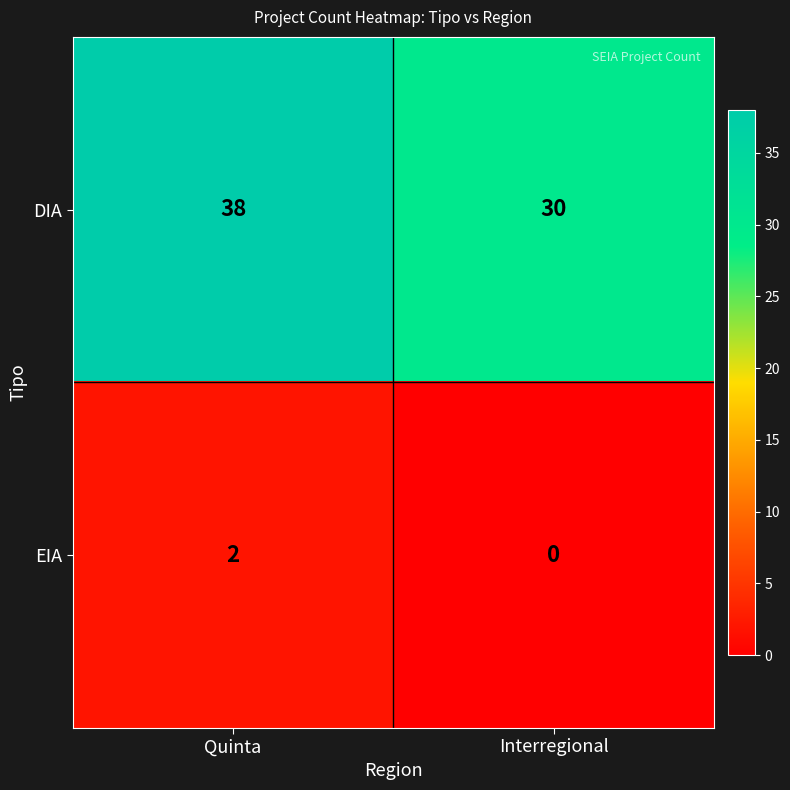

Which series has the largest range (max minus min)?

DIA